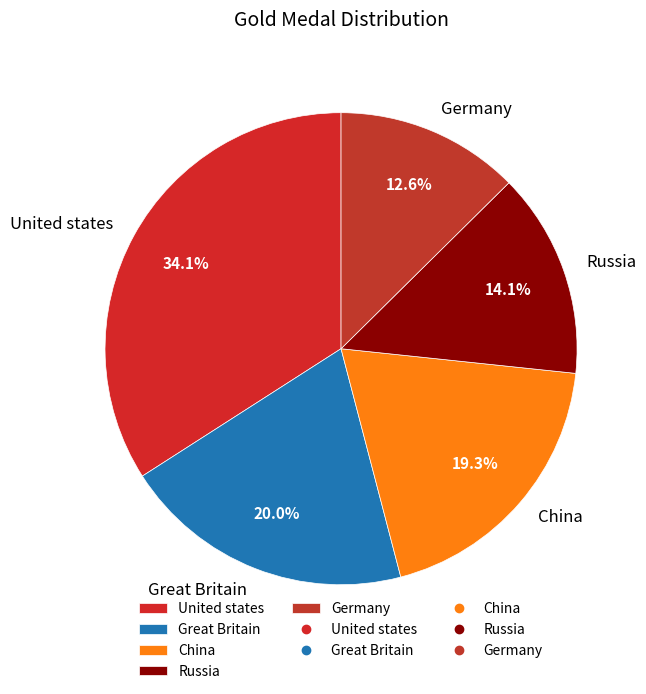

Does Great Britain represent more than half of the total?

No